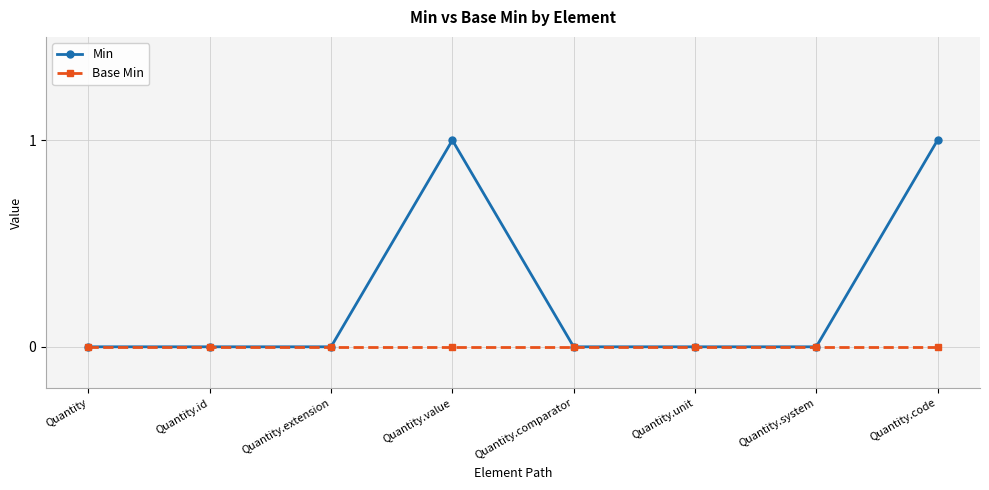

What position from the left is Quantity.code?

8